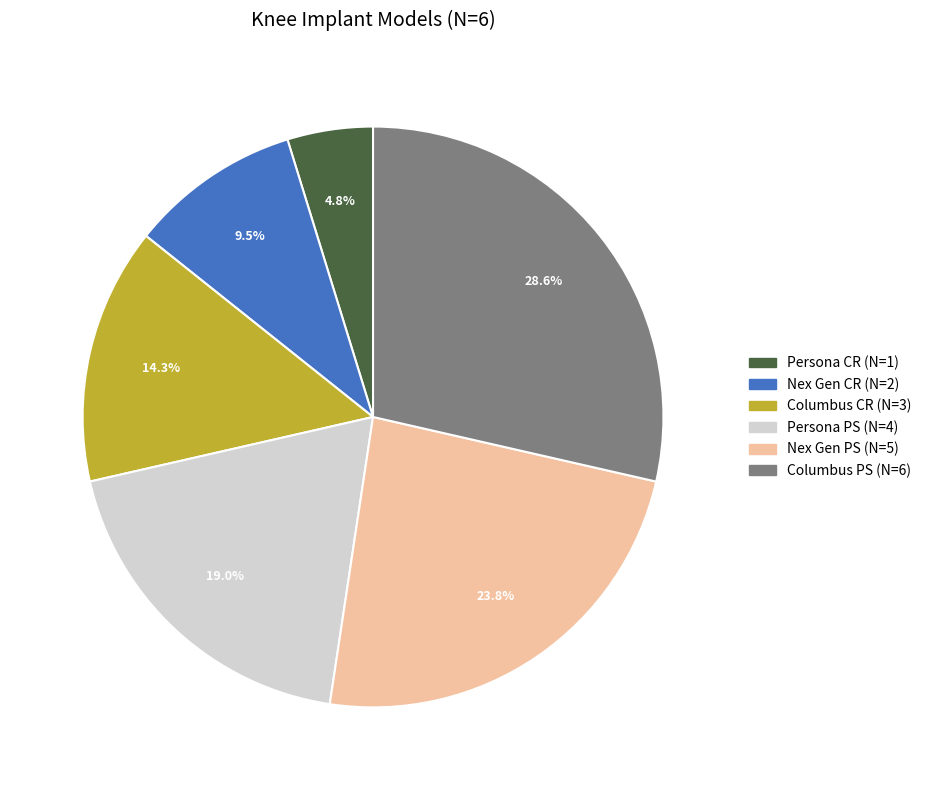

The Persona CR slice represents 10% of the pie. True or false?

False